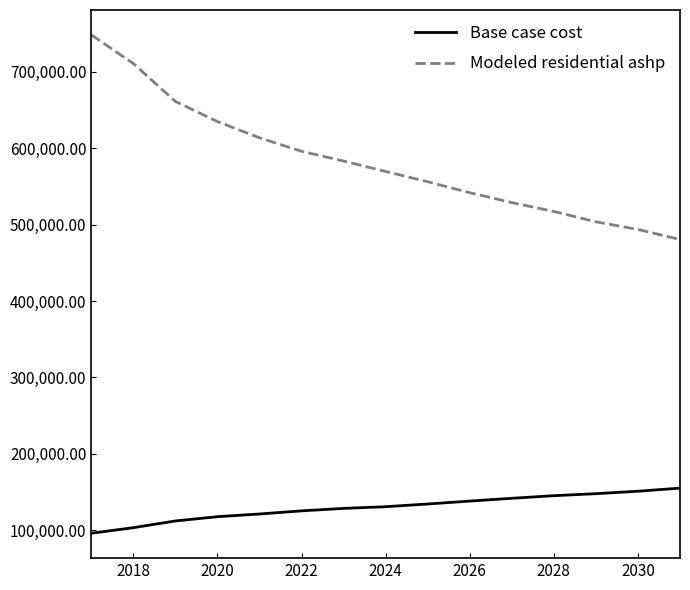

Which series has the largest total across all categories?

Modeled residential ashp